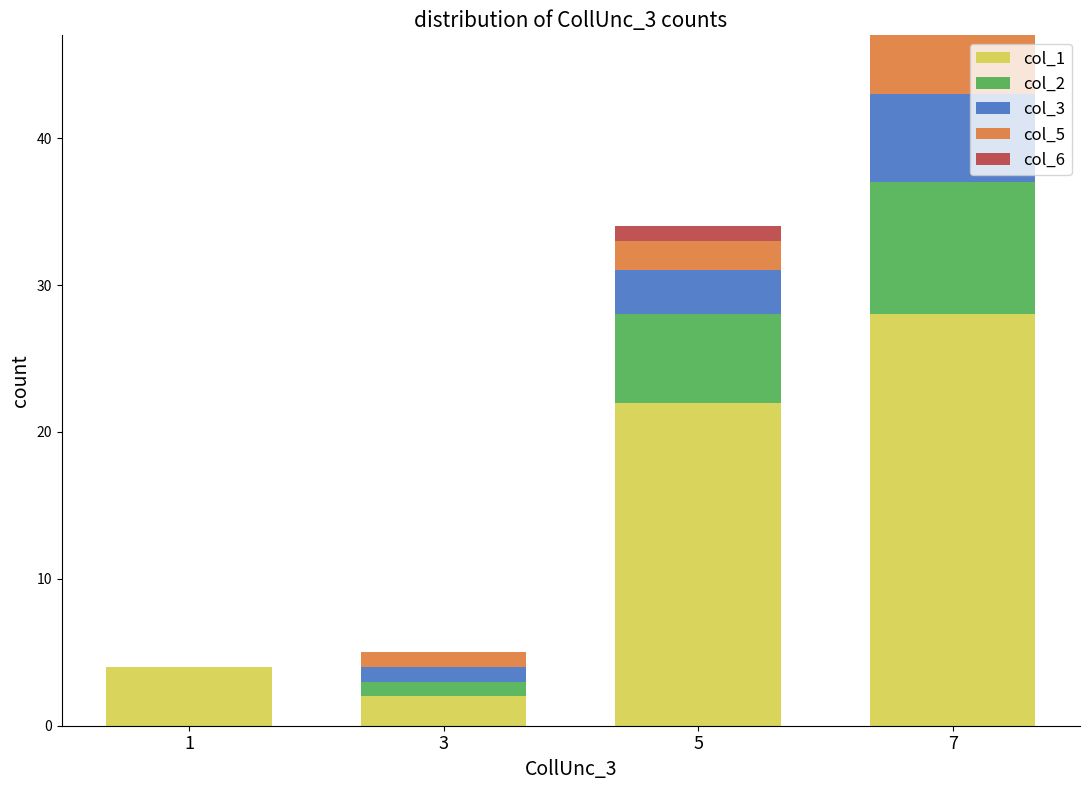

At which category is the sum across all series the highest?

7